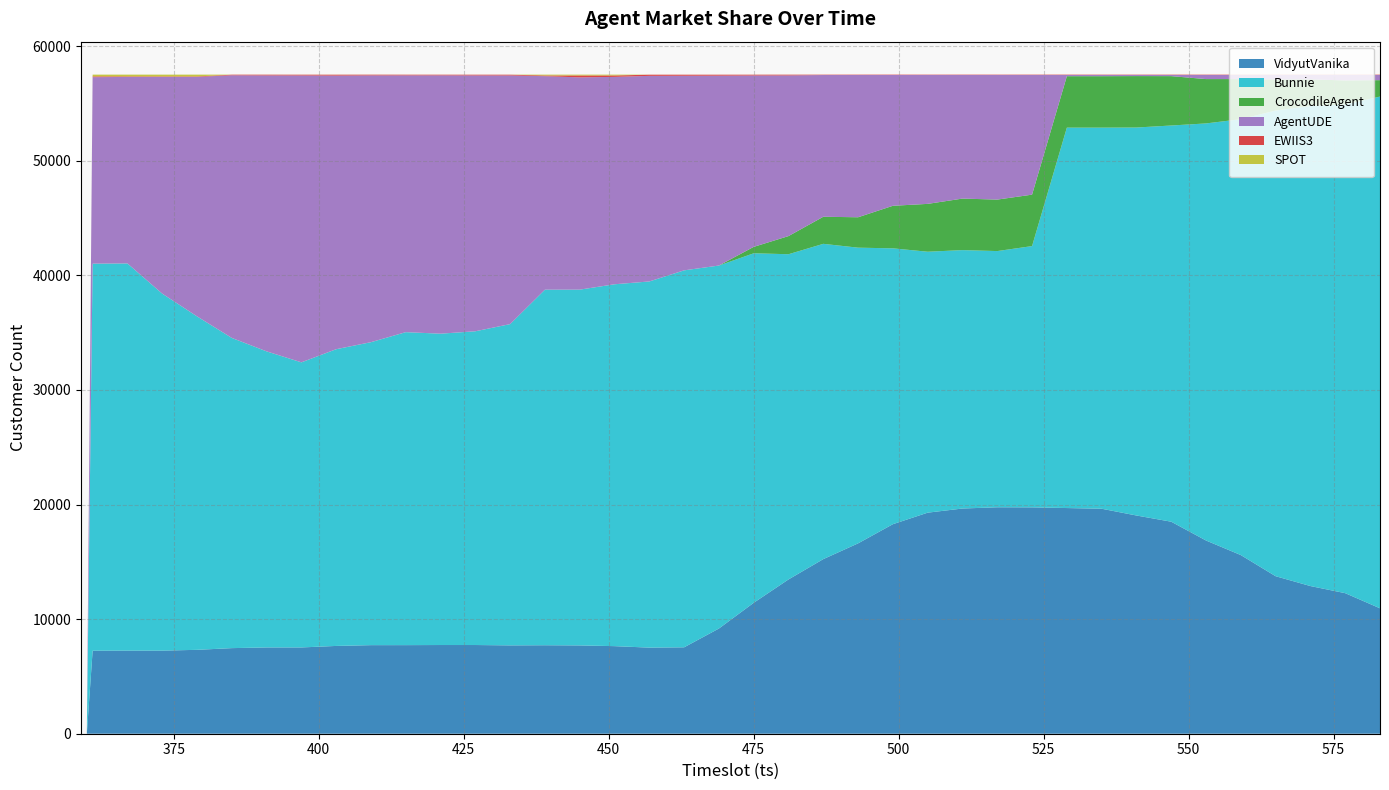

Reading right to left, list all the values displayed in this chart.

VidyutVanika: 583=10944	577=12265	571=12886	565=13745	559=15589	553=16860	547=18500	541=19042	535=19632	529=19692	523=19752	517=19760	511=19651	505=19289	499=18284	493=16611	487=15236	481=13463	475=11425	469=9179	463=7540	457=7513	451=7642	445=7706	439=7721	433=7709	427=7740	421=7740	415=7730	409=7729	403=7661	397=7529	391=7529	385=7469	379=7320	373=7251	367=7252	361=7244	360=0	359=0
Bunnie: 583=44653	577=42634	571=41882	565=40633	559=38035	553=36393	547=34572	541=33854	535=33254	529=33194	523=22798	517=22355	511=22548	505=22769	499=24070	493=25801	487=27511	481=28377	475=30497	469=31673	463=32892	457=31950	451=31574	445=31042	439=31026	433=28032	427=27376	421=27165	415=27308	409=26434	403=25889	397=24874	391=25832	385=27063	379=29095	373=31149	367=33781	361=33769	360=0	359=0
CrocodileAgent: 583=1432	577=2108	571=2328	565=2717	559=3500	553=3870	547=4308	541=4489	535=4489	529=4489	523=4489	517=4493	511=4496	505=4176	499=3713	493=2654	487=2362	481=1583	475=560	469=2	463=2	457=2	451=3	445=3	439=2	433=2	427=2	421=3	415=3	409=4	403=4	397=4	391=5	385=6	379=5	373=4	367=6	361=5	360=0	359=0
AgentUDE: 583=452	577=473	571=384	565=384	559=353	553=355	547=100	541=97	535=105	529=104	523=10442	517=10872	511=10785	505=11248	499=11413	493=12412	487=12368	481=14019	475=14955	469=16568	463=16980	457=17939	451=18096	445=18521	439=18627	433=21695	427=22323	421=22541	415=22406	409=23278	403=23875	397=25032	391=24077	385=22916	379=20892	373=18908	367=16271	361=16270	360=0	359=0
EWIIS3: 583=27	577=27	571=26	565=27	559=29	553=30	547=29	541=28	535=29	529=31	523=29	517=29	511=30	505=28	499=31	493=31	487=31	481=66	475=69	469=83	463=91	457=102	451=122	445=164	439=60	433=67	427=64	421=56	415=59	409=62	403=77	397=66	391=64	385=53	379=43	373=43	367=47	361=70	360=0	359=0
SPOT: 583=2	577=2	571=2	565=2	559=2	553=1	547=2	541=1	535=1	529=1	523=1	517=0	511=0	505=0	499=0	493=1	487=2	481=3	475=4	469=3	463=3	457=3	451=73	445=74	439=74	433=4	427=3	421=4	415=4	409=5	403=5	397=5	391=4	385=4	379=156	373=155	367=154	361=153	360=0	359=0